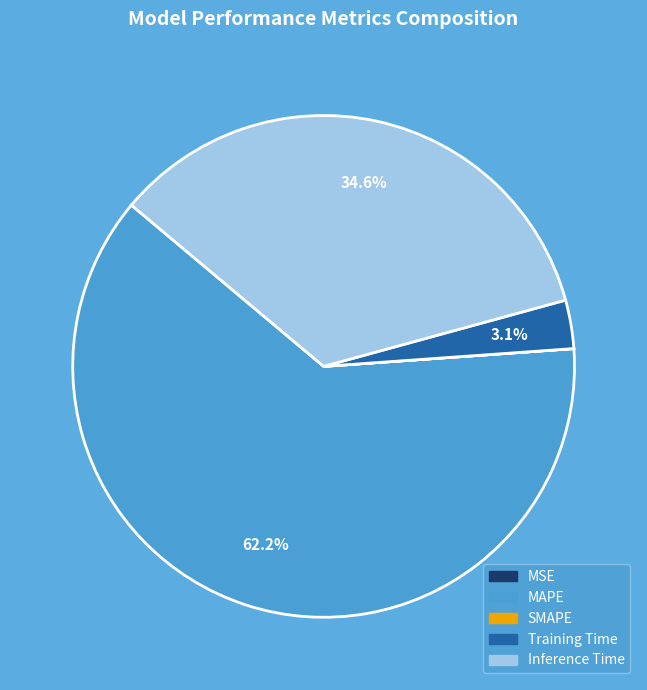

Which slice is the largest?

MAPE